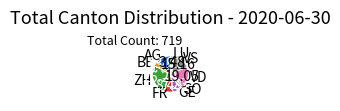

Is there a majority slice in this chart?

No